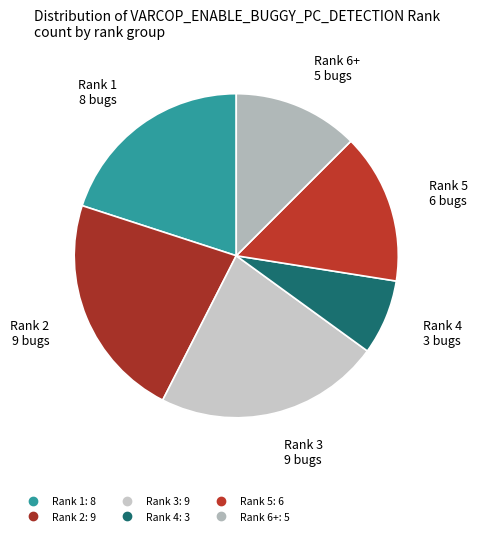

How many segments does this pie chart have?

6